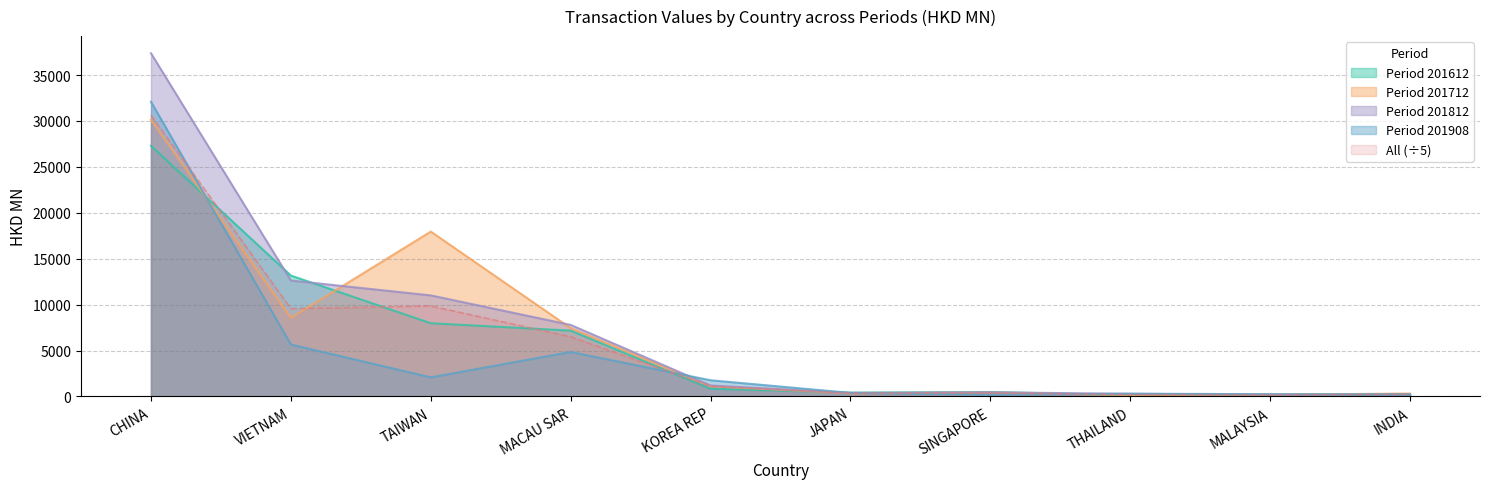

True or false: All has more than 0 interior local peaks.

True